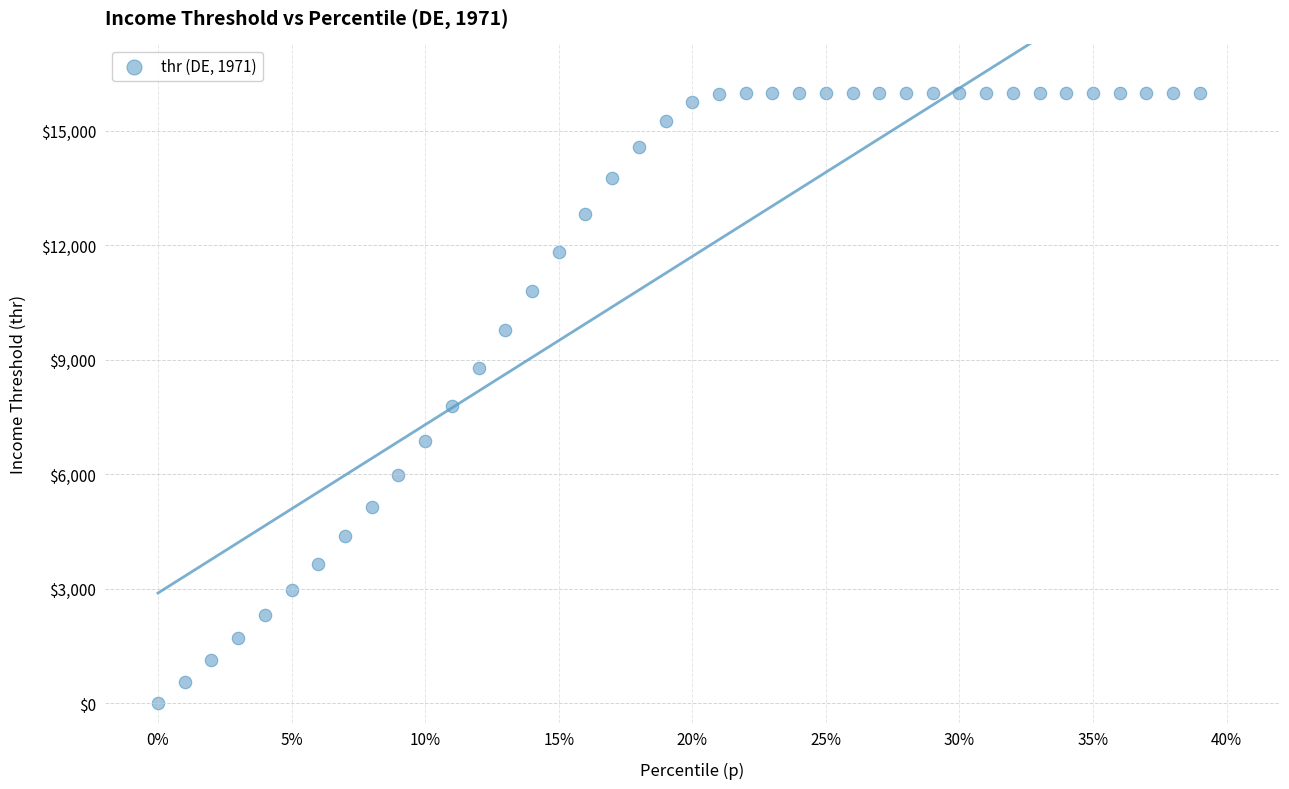

What is the range of X values (max minus min)?

0.4